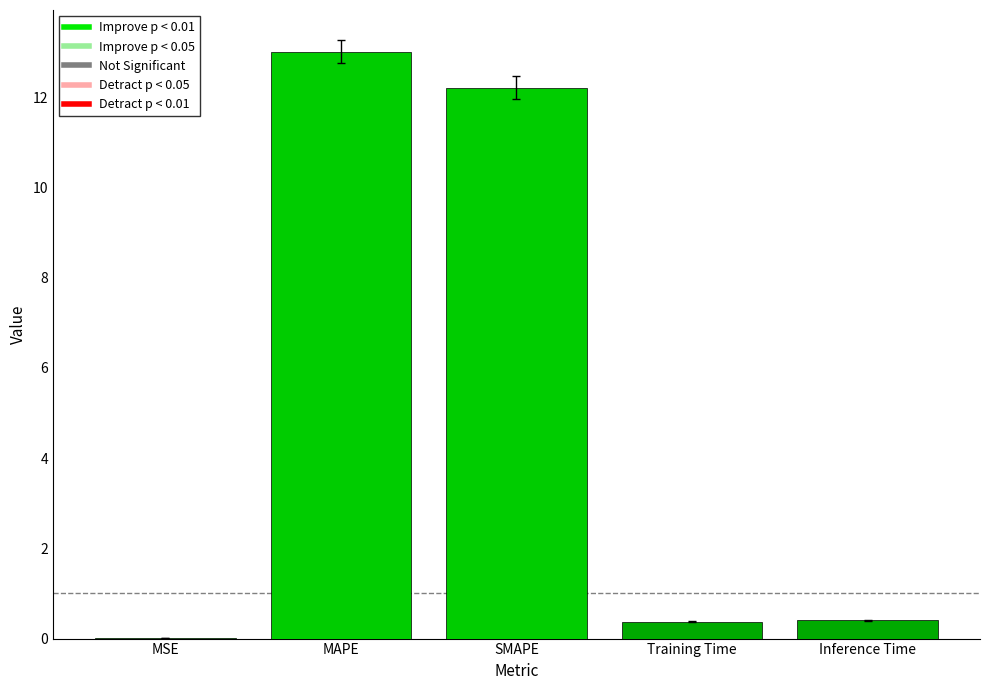

True or false: the data shows 0.4 at Training Time.

True